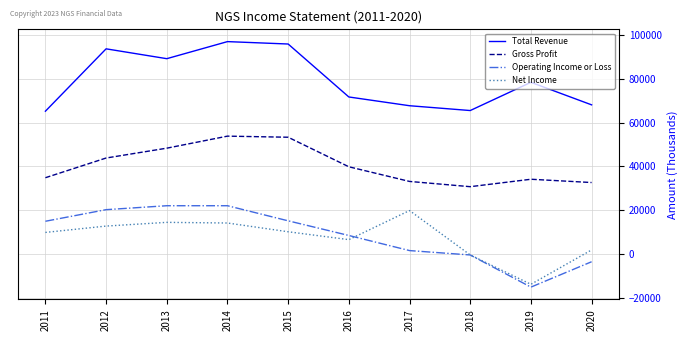

Is the value of Operating Income or Loss at 2016 greater than the value of Total Revenue at 2017?

No